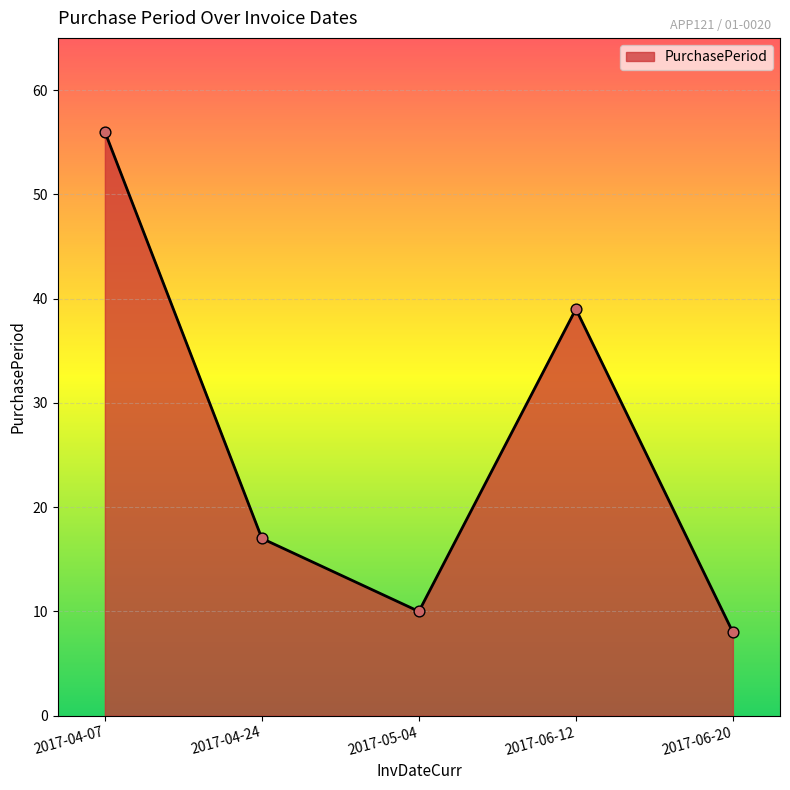

Approximately how many times larger is the value at 2017-06-20 compared to 2017-04-24?

0.5